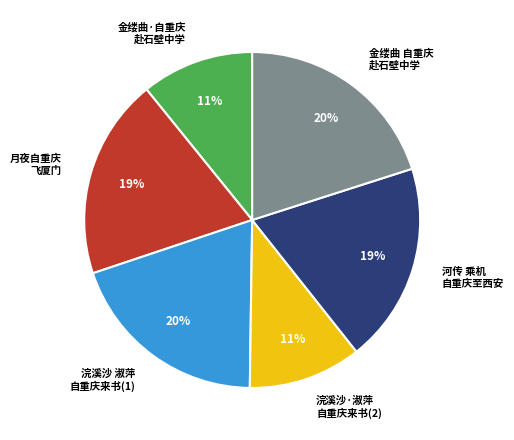

To the nearest percent, what is the average slice percentage?

17%